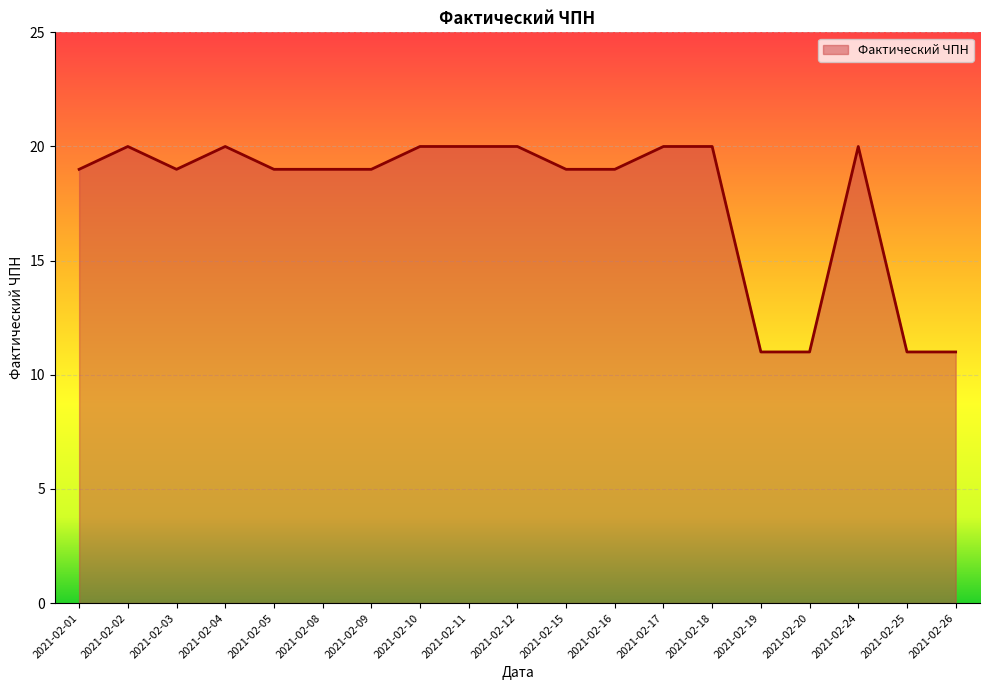

Approximately how many times larger is the value at 2021-02-17 compared to 2021-02-04?

1.0